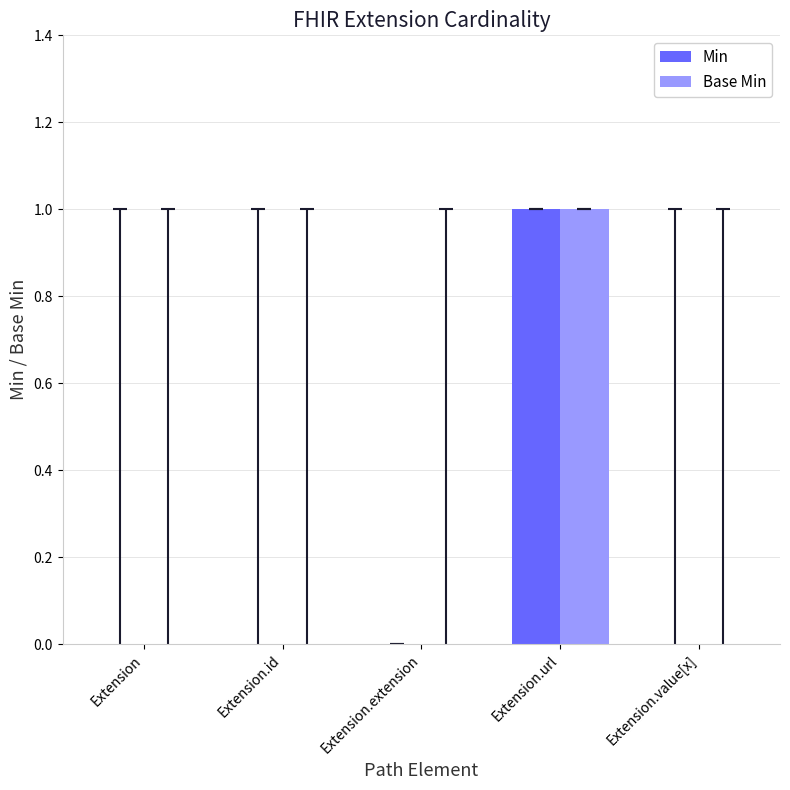

Count the number of data series in this chart.

2